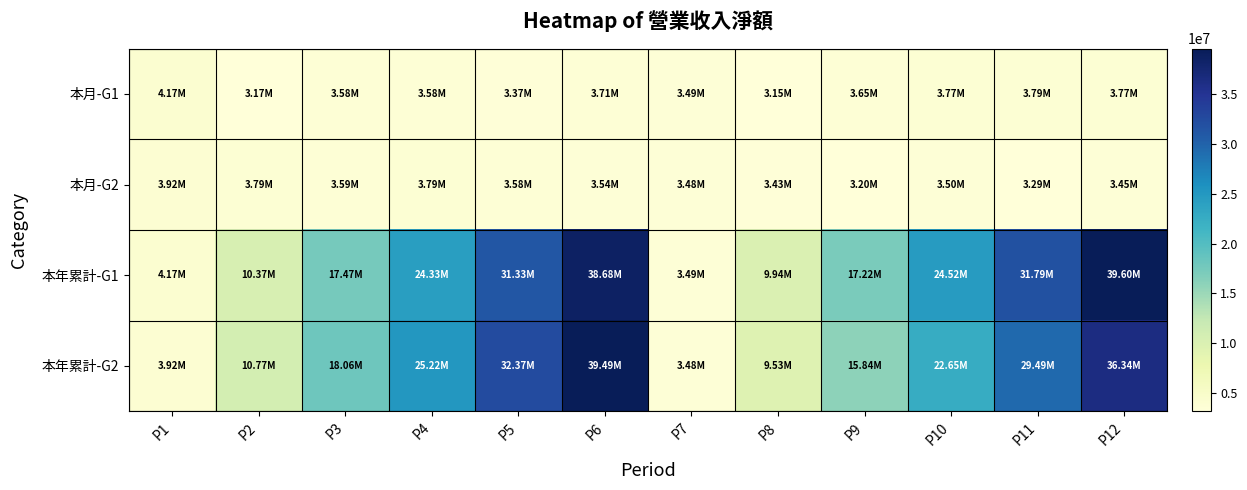

Between P2 and P11, which series saw the biggest shift?

本年累計-G1